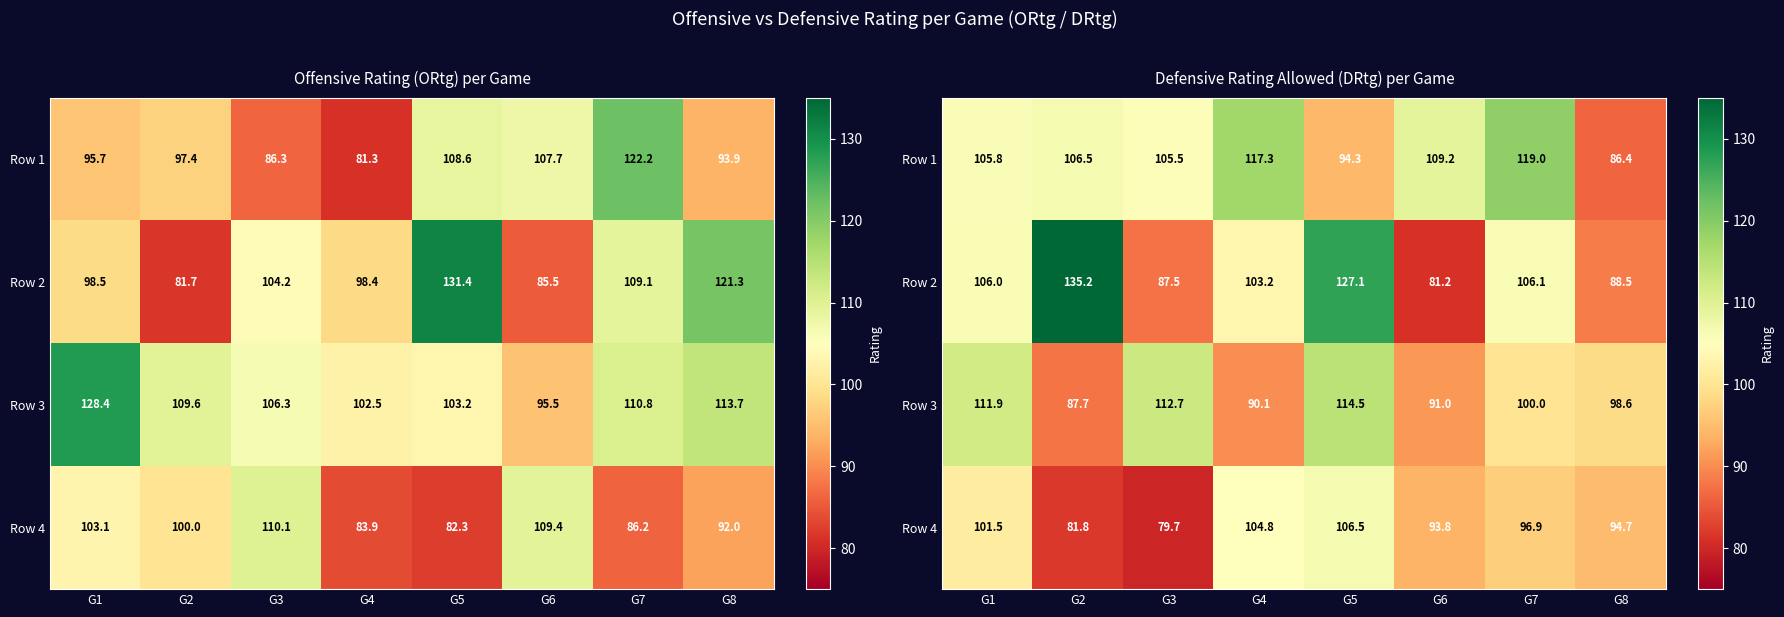

What is the spread (max minus min) of values at G1?

10.4